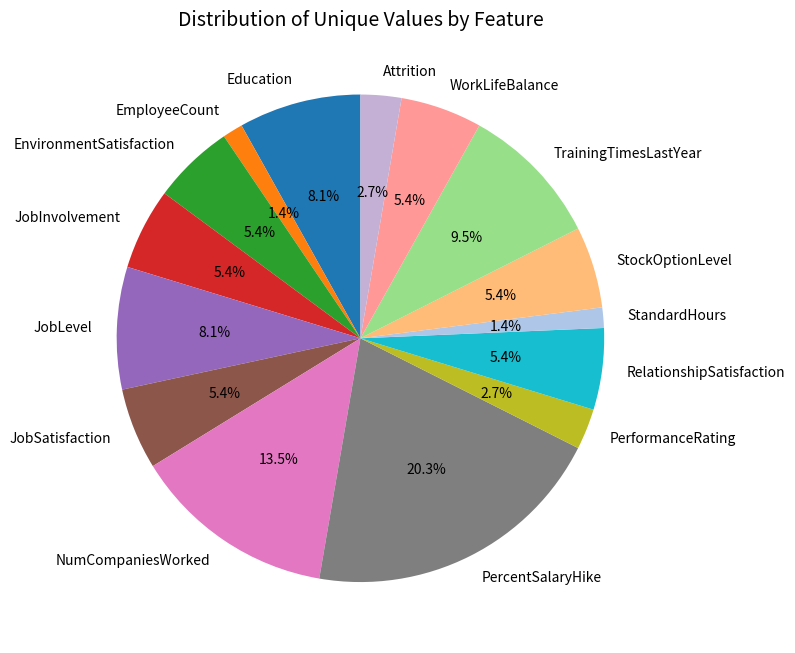

What is the ratio of the value at PerformanceRating to the value at TrainingTimesLastYear?

0.3